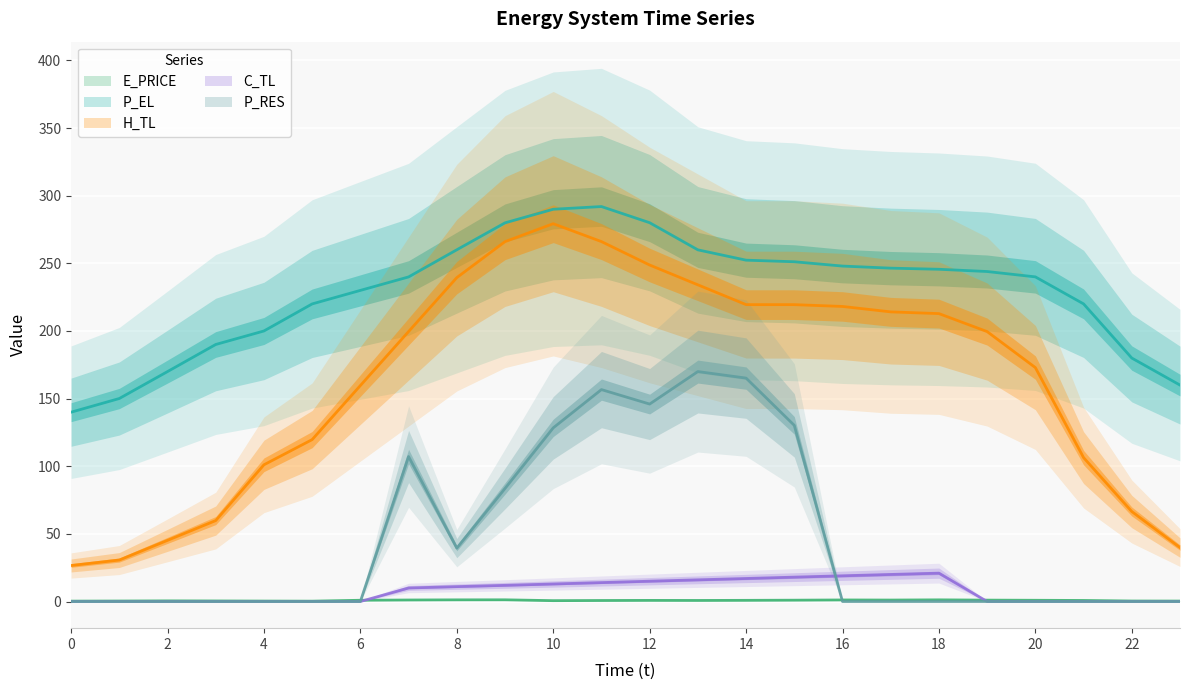

How many lines are shown in the chart?

5